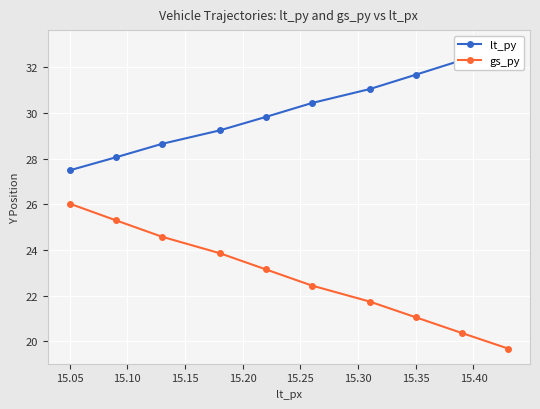

At which label does gs_py first exceed 23?

15.05